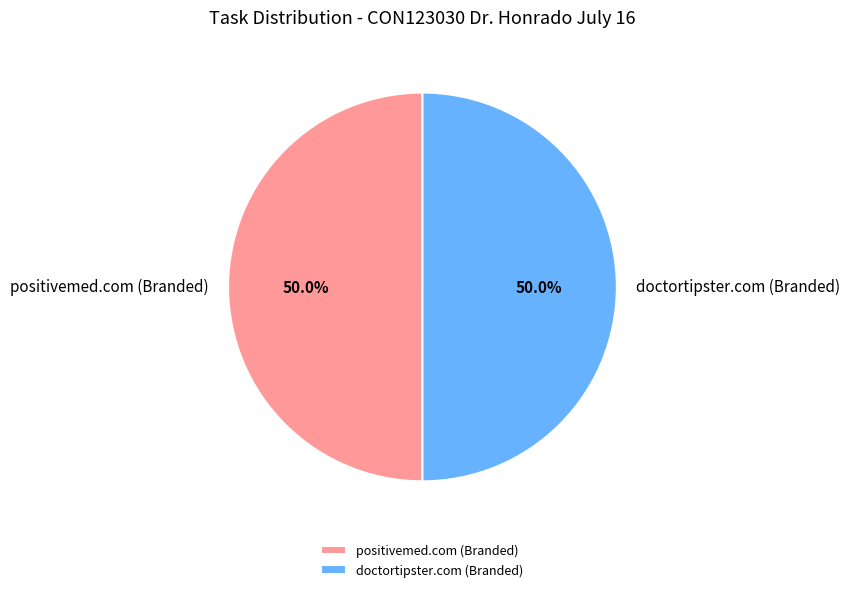

How many segments does this pie chart have?

2